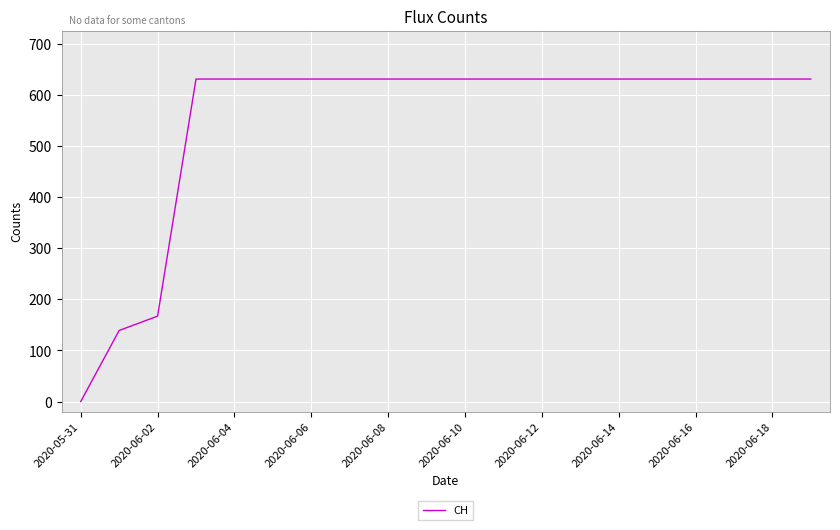

How many values are below 631?

3